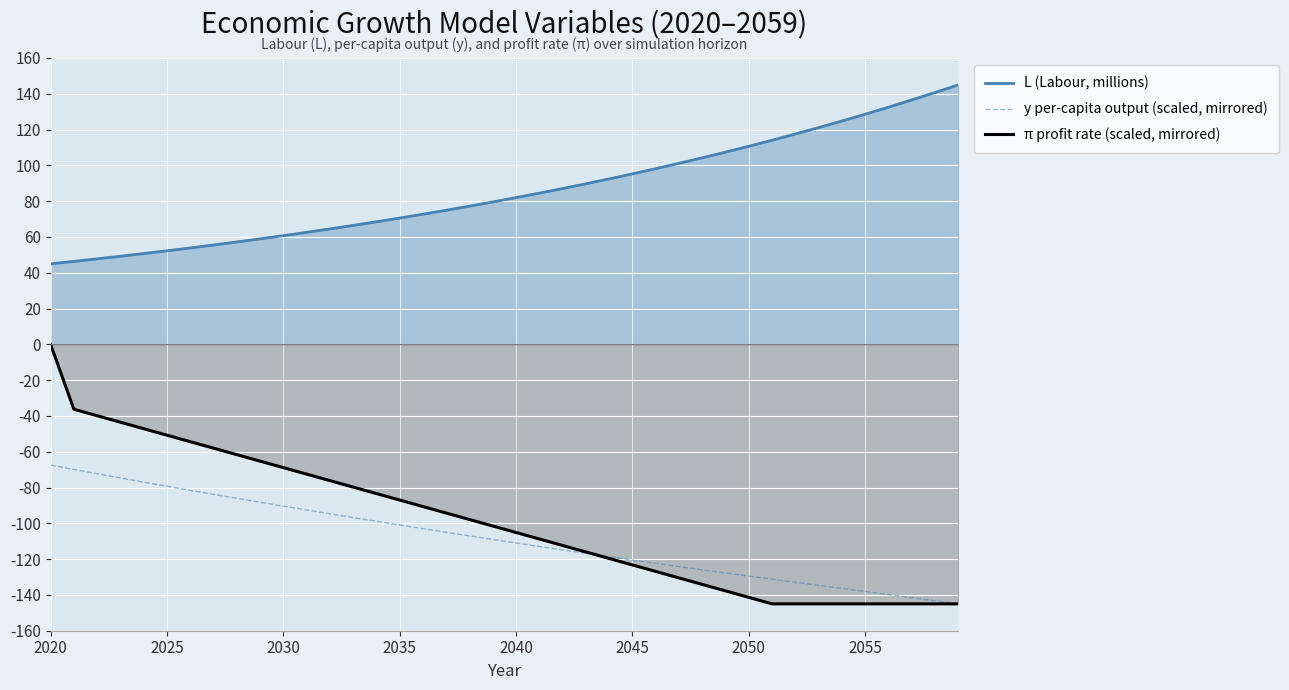

What are all the series names shown in the legend?

L (Labour, millions), y per-capita output (scaled, mirrored), π profit rate (scaled, mirrored)